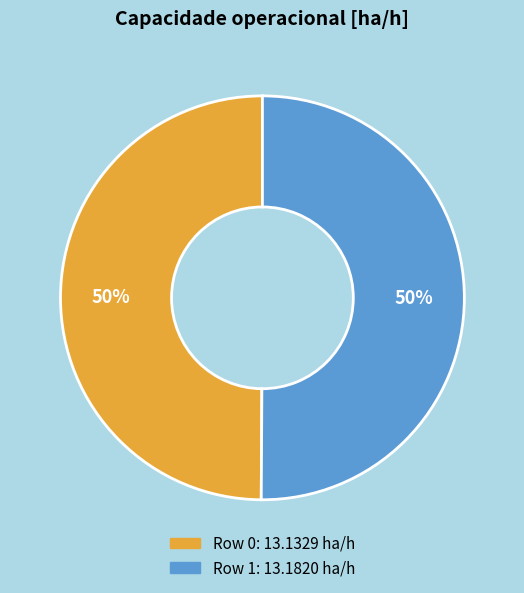

To the nearest percent, what is the combined percentage of Row 0 and Row 1?

100%